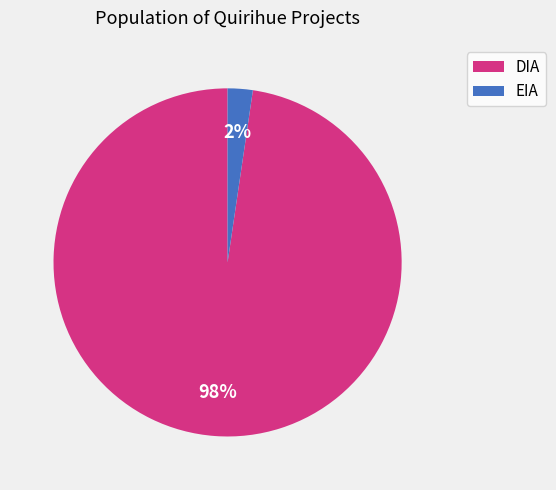

Do DIA and EIA together represent more than half of the pie?

Yes